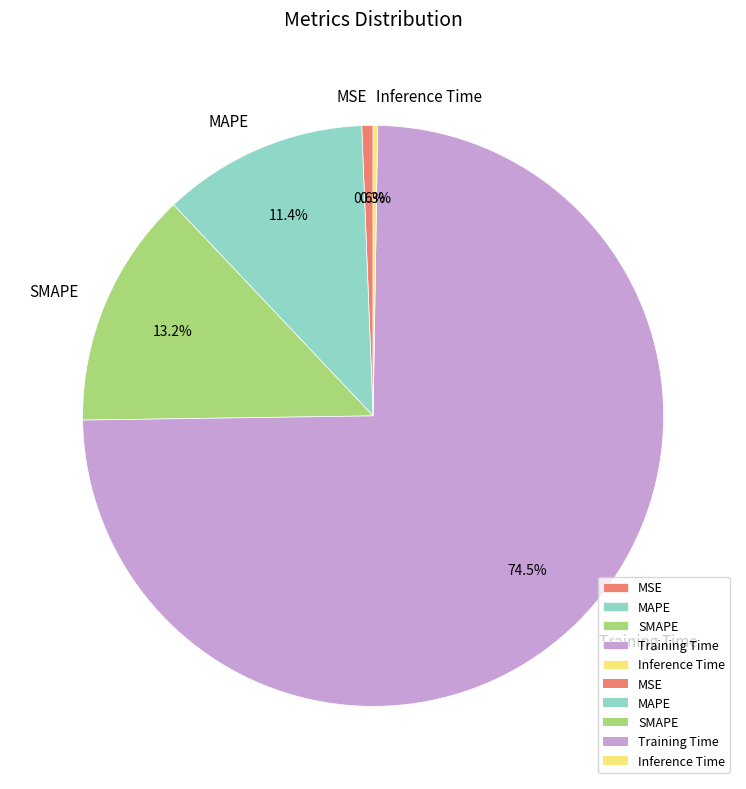

True or false: MSE accounts for 1% of the total.

True